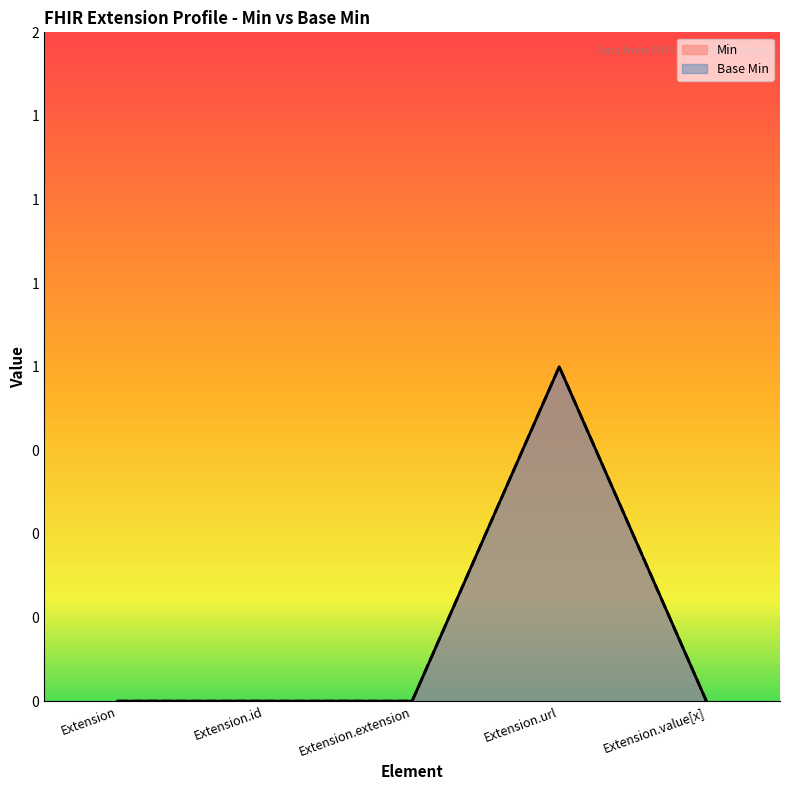

Which series has the widest spread of values?

Min